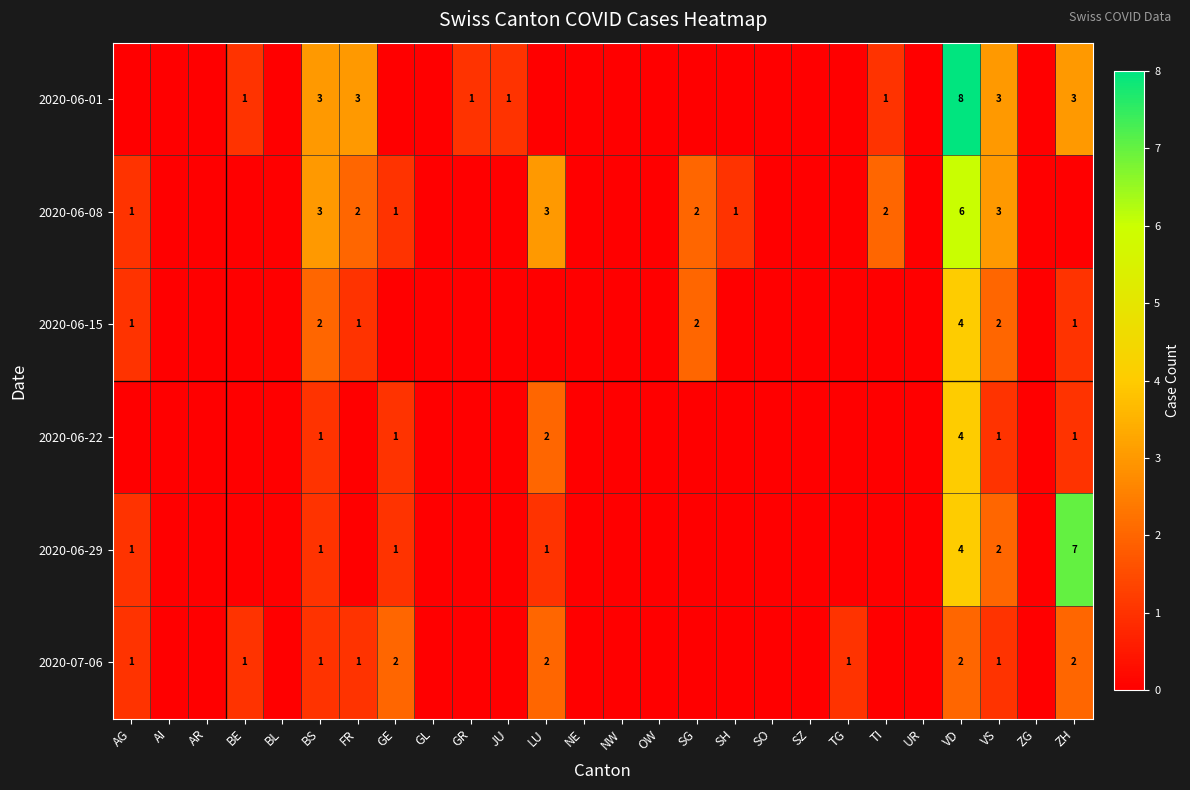

The 2020-06-29 series shows 5 at ZH. True or false?

False